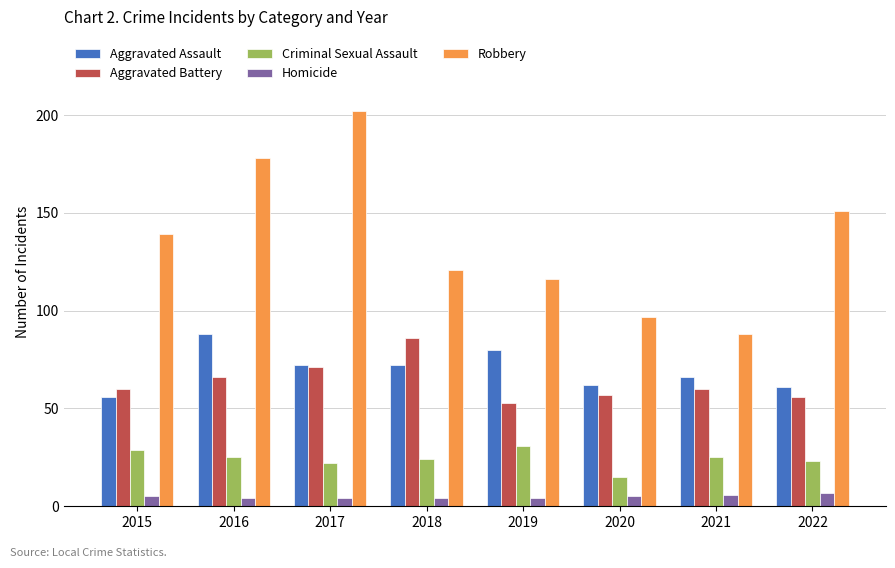

The Aggravated Assault series shows 155 at 2016. True or false?

False